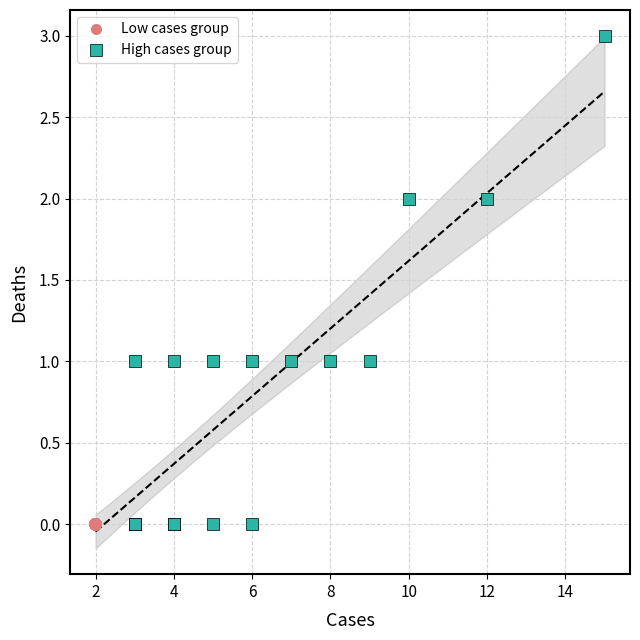

Which series contains the highest Y value?

High cases group